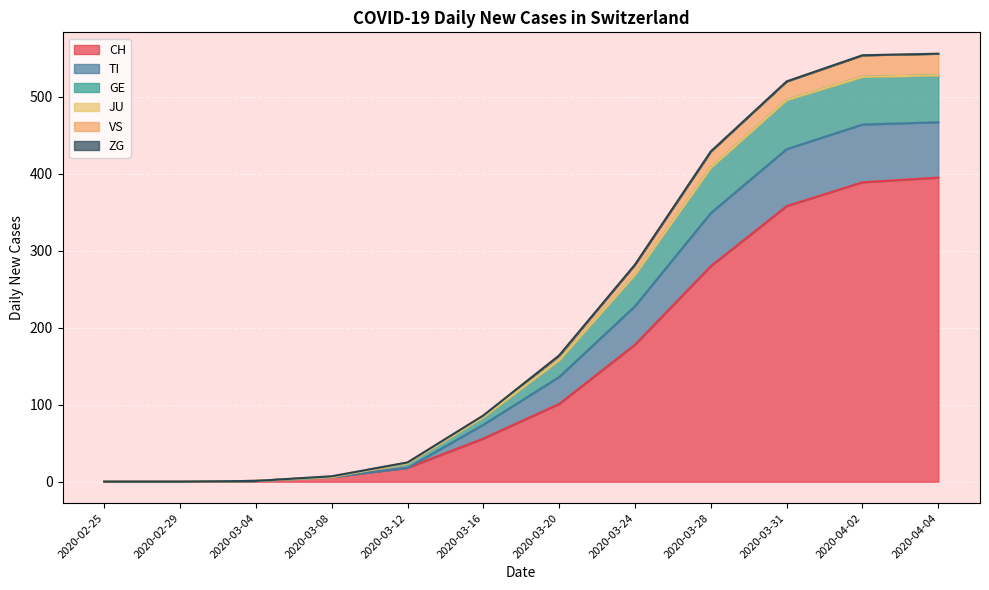

Where is CH nearest to the value 197?

2020-03-24